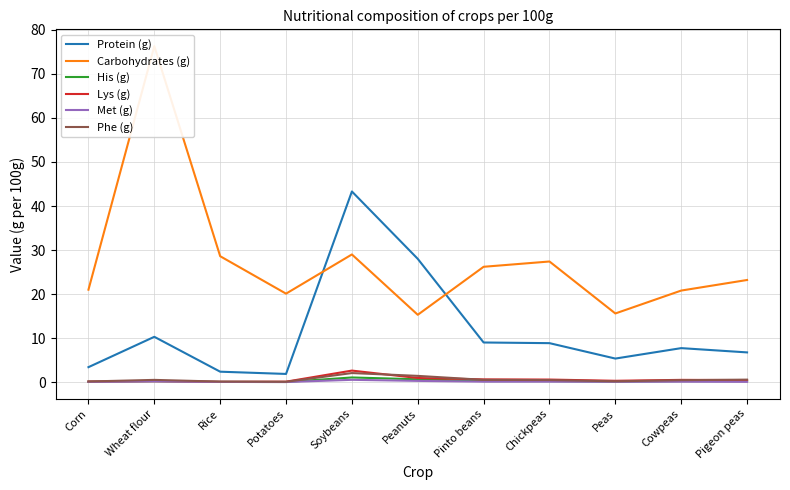

What is the label of the 10th point from the right?

Wheat flour